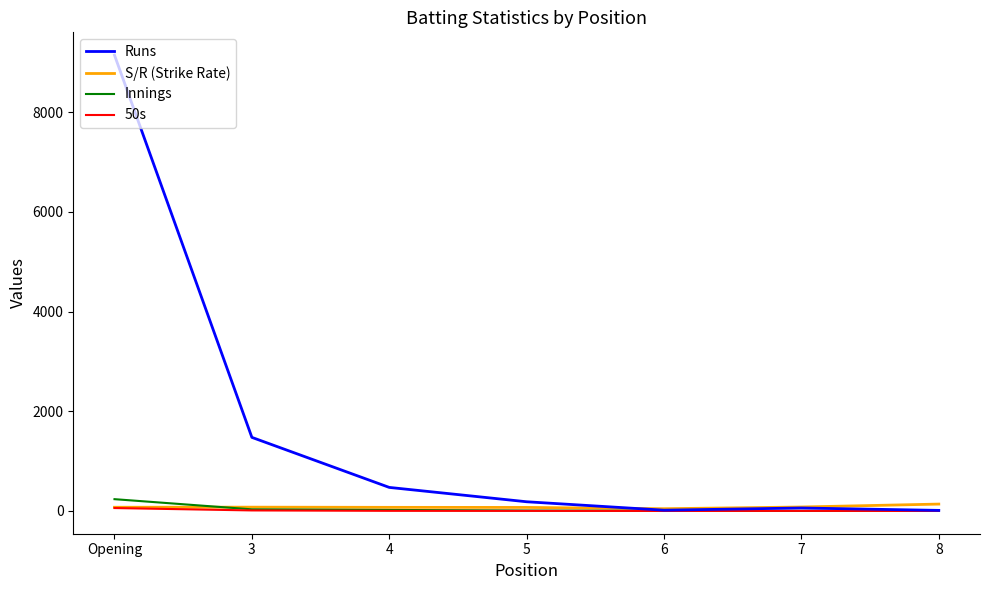

The value of 50s at 6 is 0.0. True or false?

True